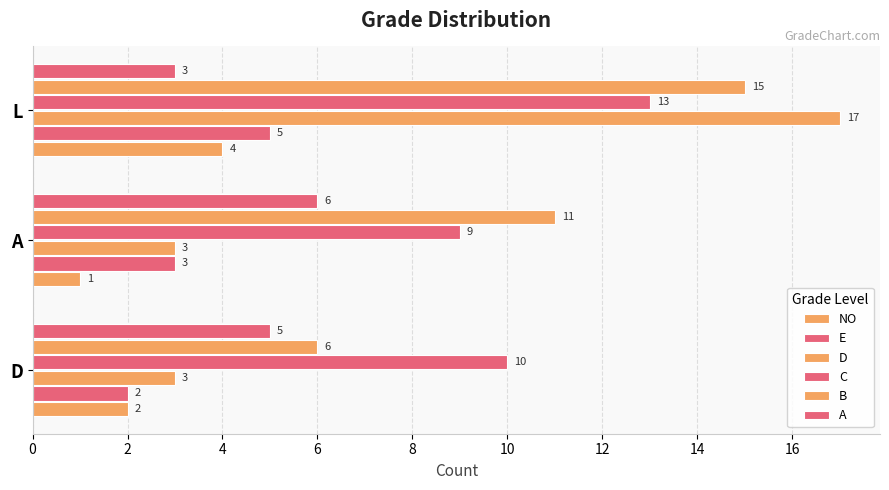

How many values in the A series are below 5?

1